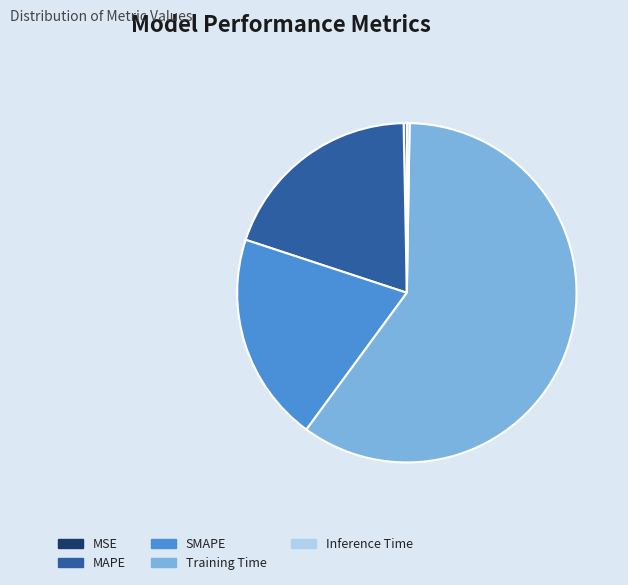

Does any single category account for the majority?

Yes